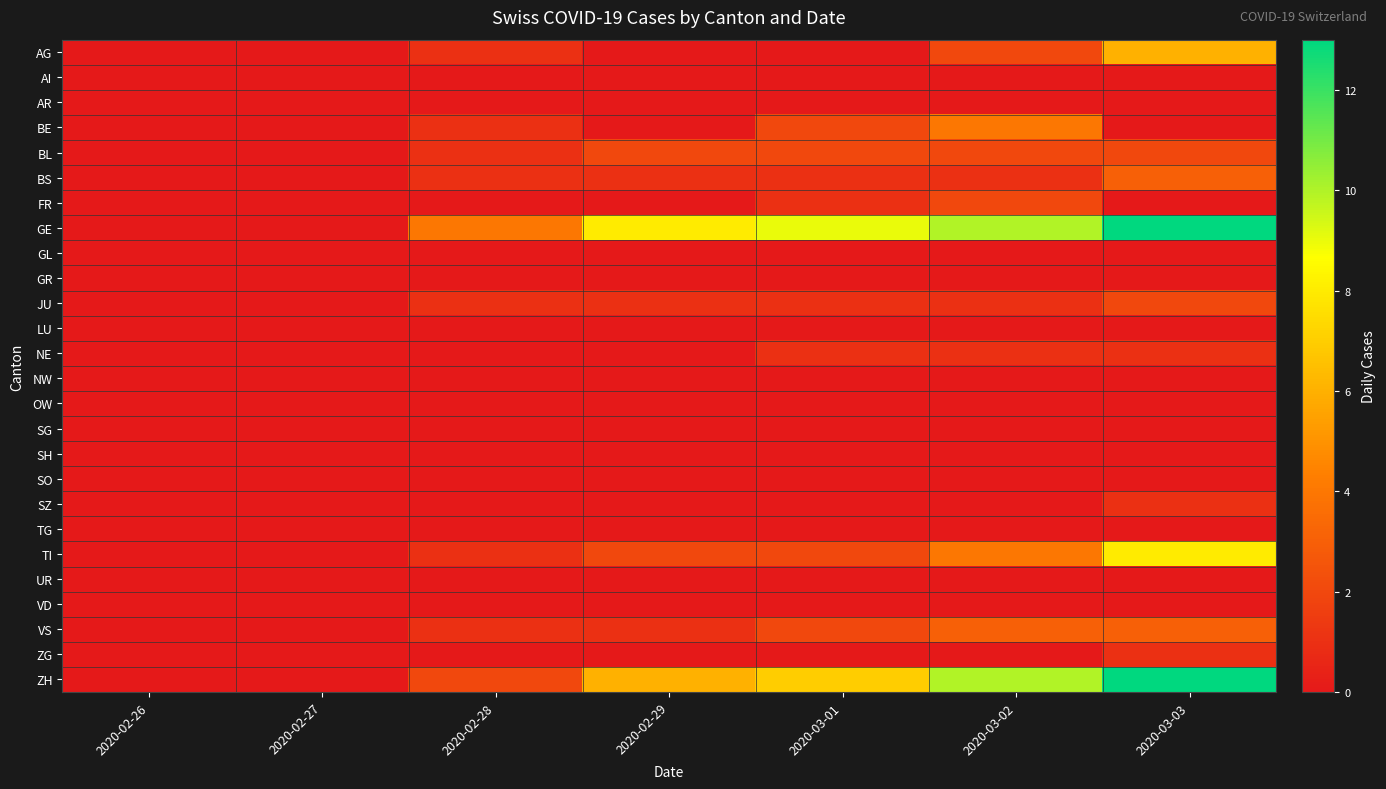

Which series has the widest spread of values?

GE